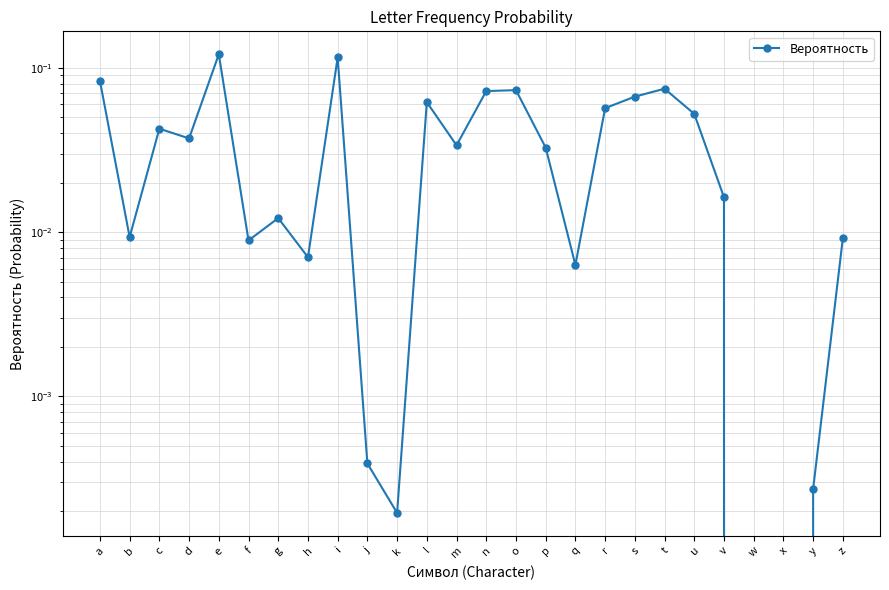

Reading right to left, extract all data points from this chart.

z=0.0	y=0.0	x=0.0	w=0.0	v=0.0	u=0.1	t=0.1	s=0.1	r=0.1	q=0.0	p=0.0	o=0.1	n=0.1	m=0.0	l=0.1	k=0.0	j=0.0	i=0.1	h=0.0	g=0.0	f=0.0	e=0.1	d=0.0	c=0.0	b=0.0	a=0.1